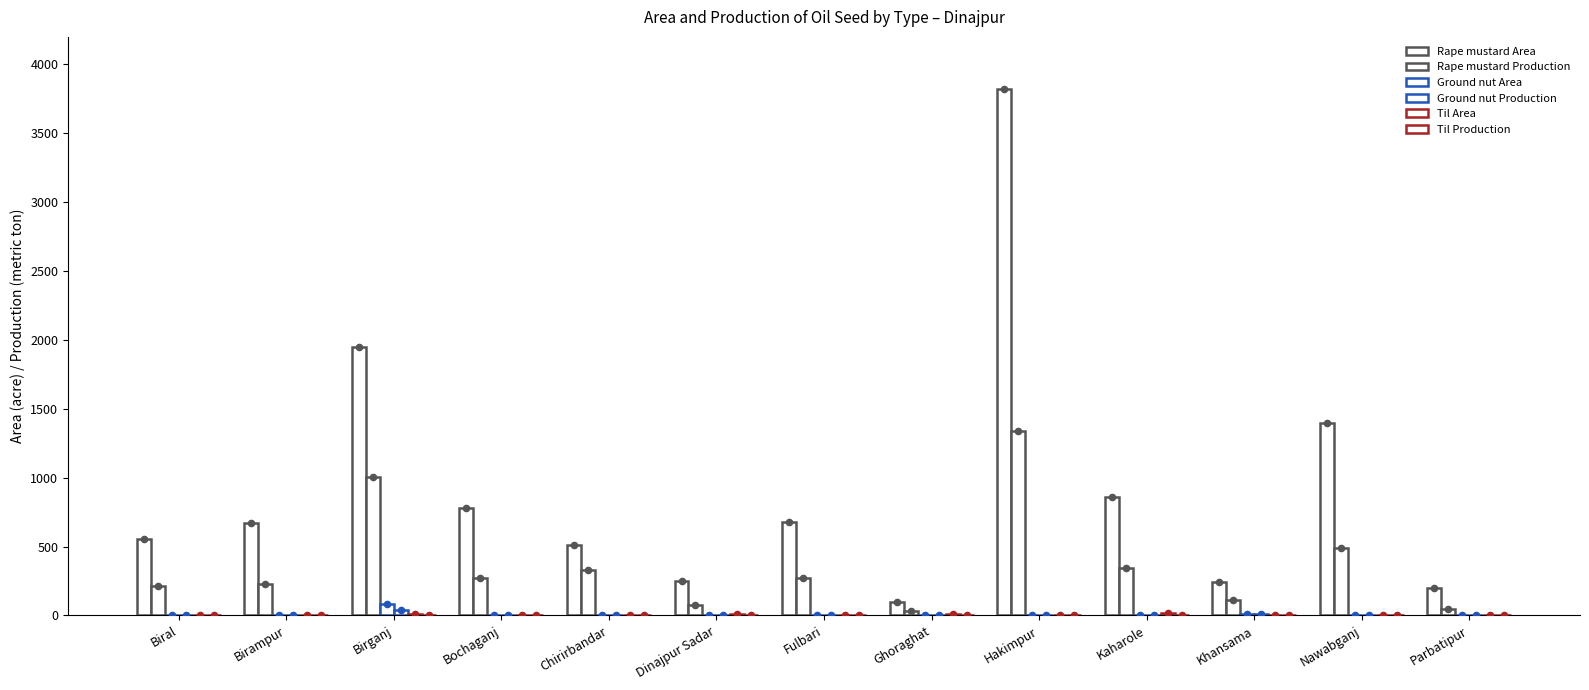

Which series contains the highest Y value?

Rape mustard Area